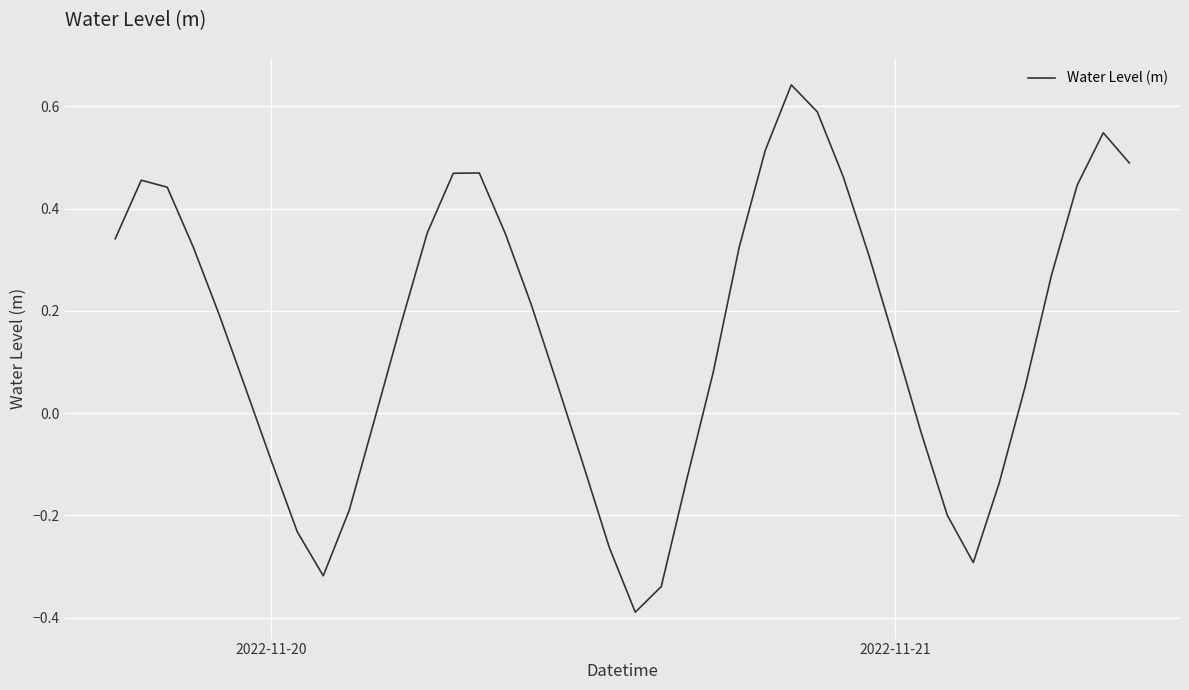

What is the minimum value shown in the chart?

-0.4